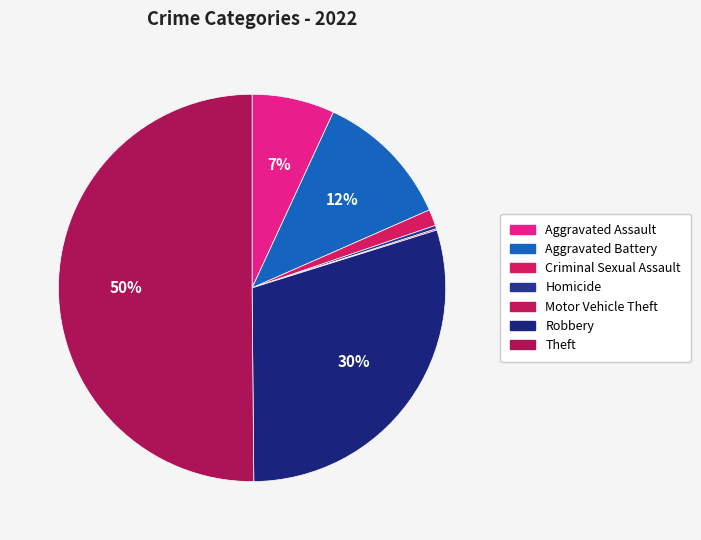

Does Aggravated Assault account for over 50% of the chart?

No